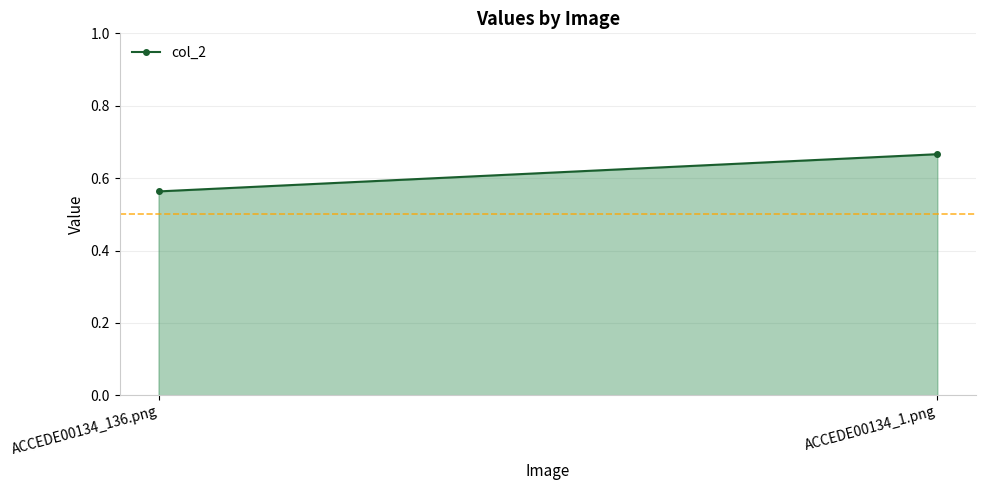

Reading left to right, list all the values displayed in this chart.

0.6	0.7